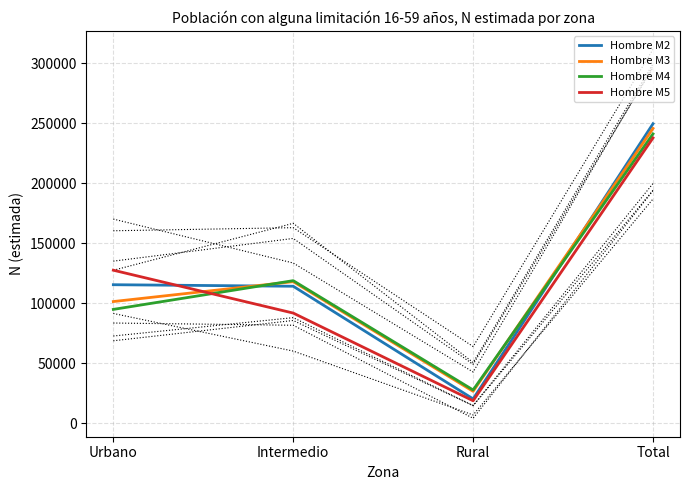

Which series has the widest spread of values?

Hombre M2